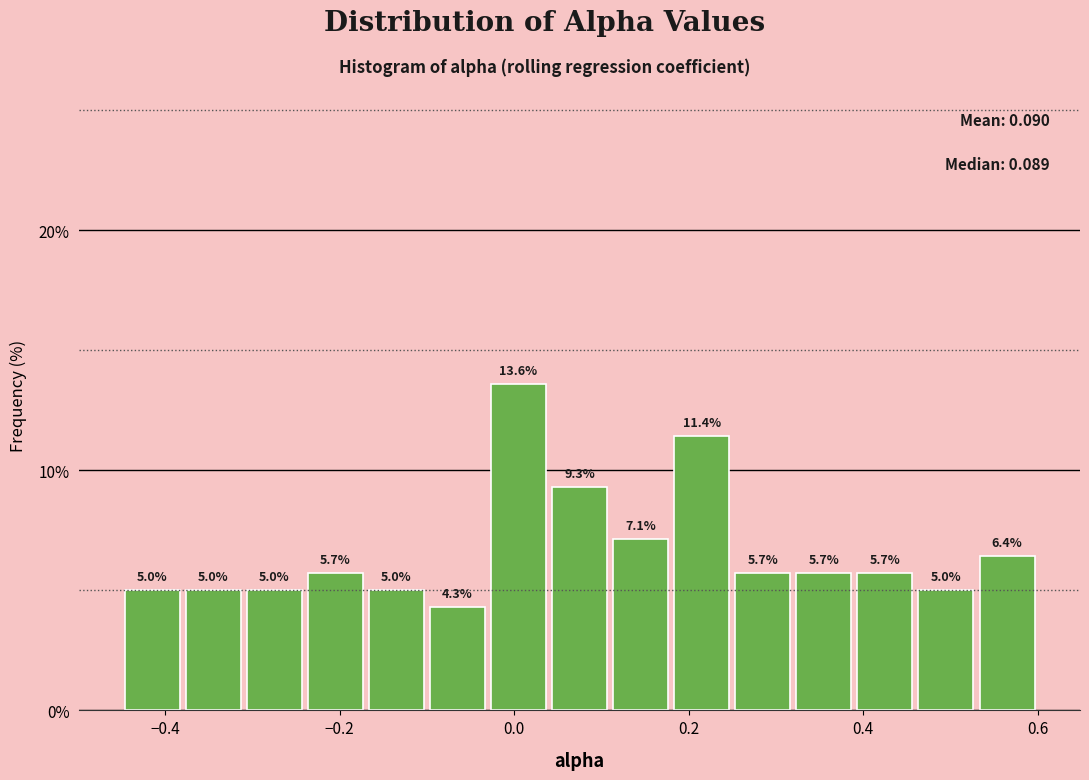

Around what value on the x-axis is the tallest bar? Give the approximate position of its centre, as read against the axis.

0.00